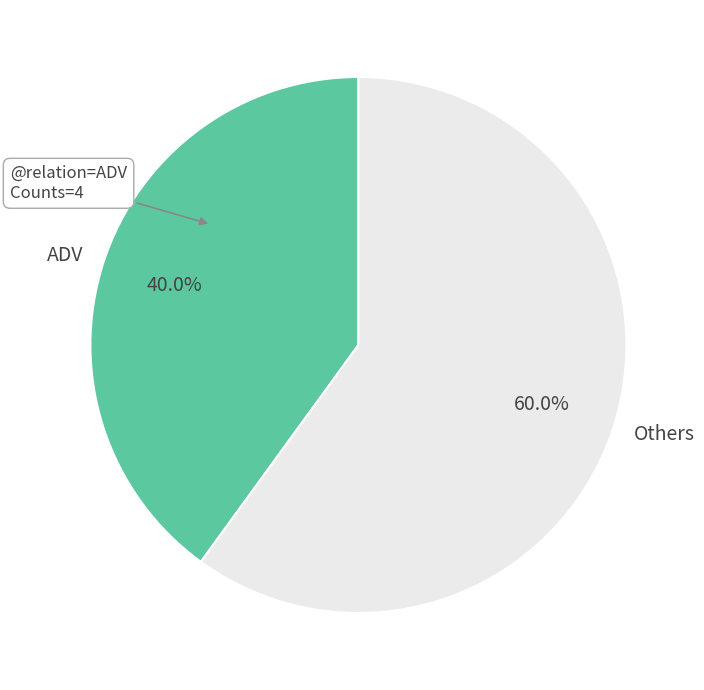

The ADV slice represents 25% of the pie. True or false?

False